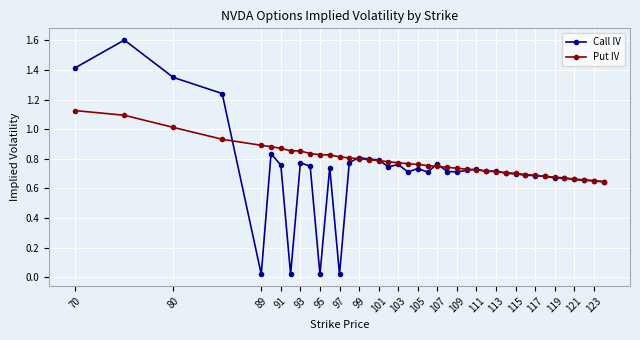

List the series in order of their peak value, lowest first.

Put IV, Call IV